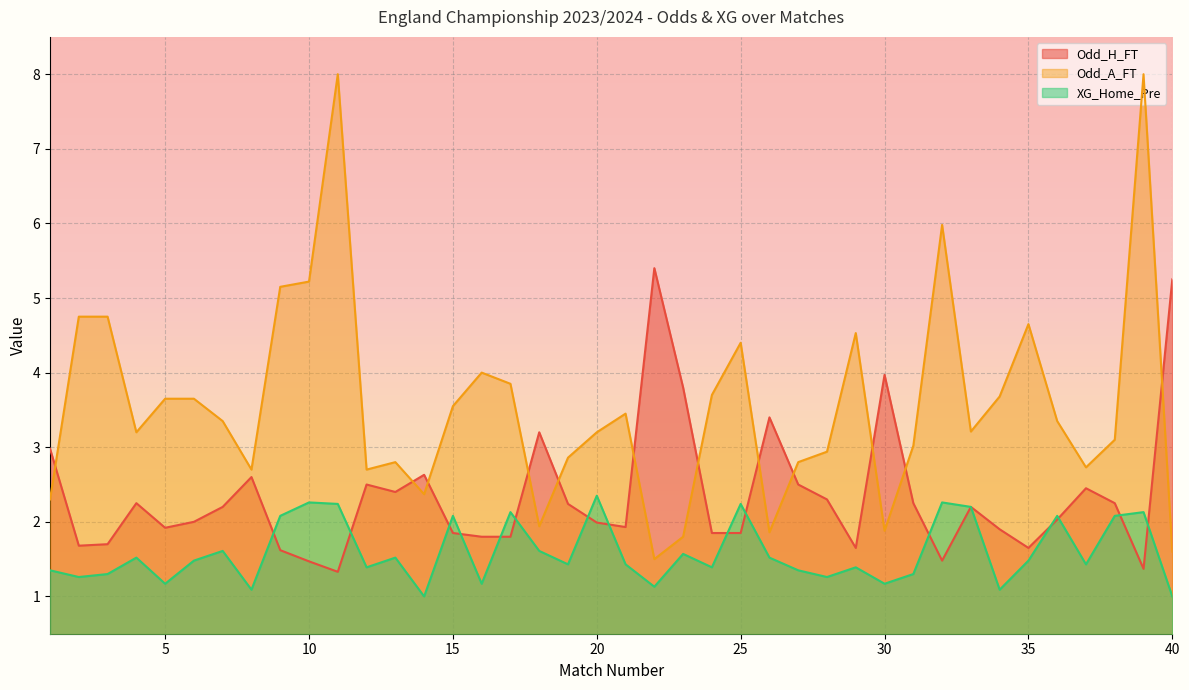

How many times do Odd_H_FT and XG_Home_Pre cross each other?

15